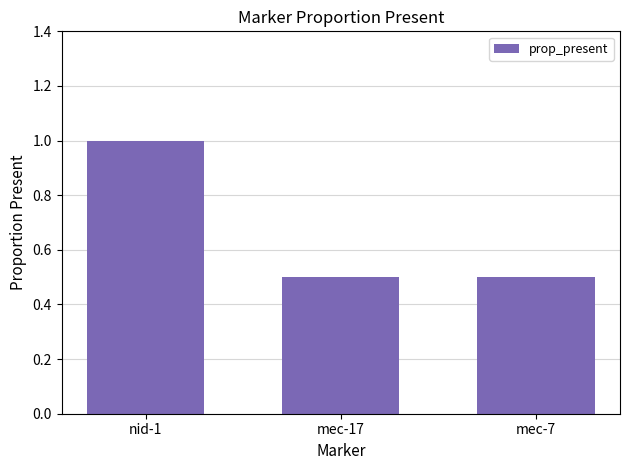

What is the value of the 3rd bar from the left?

0.5